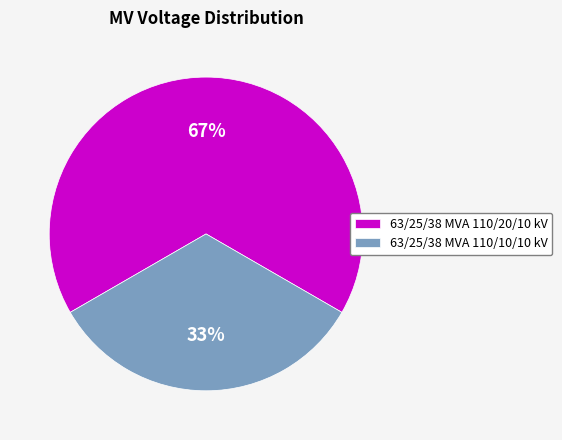

Is it true that 63/25/38 MVA 110/10/10 kV is 33% of the pie?

True